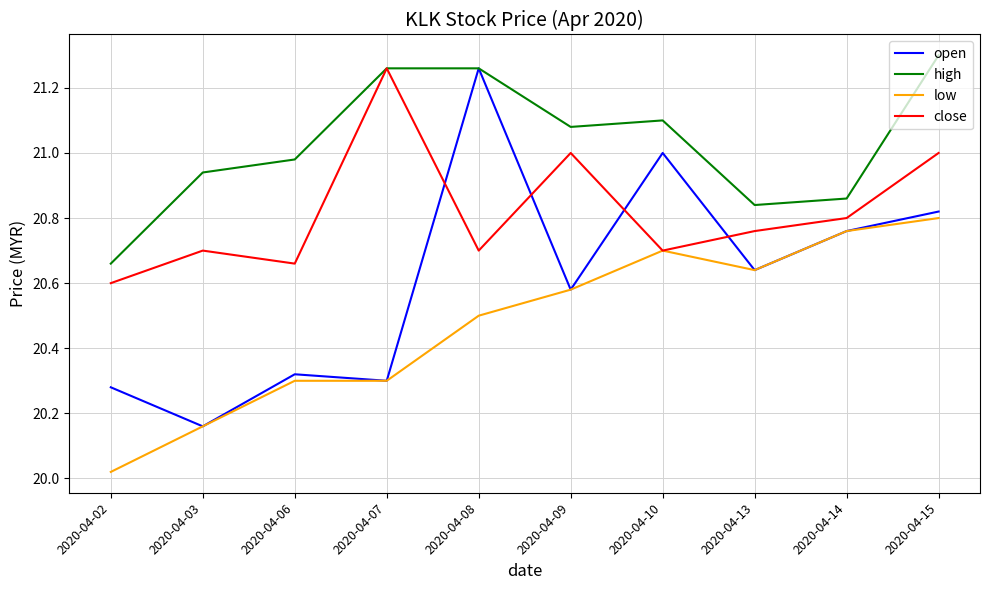

Is the value of high at 2020-04-07 greater than the value of open at 2020-04-15?

Yes